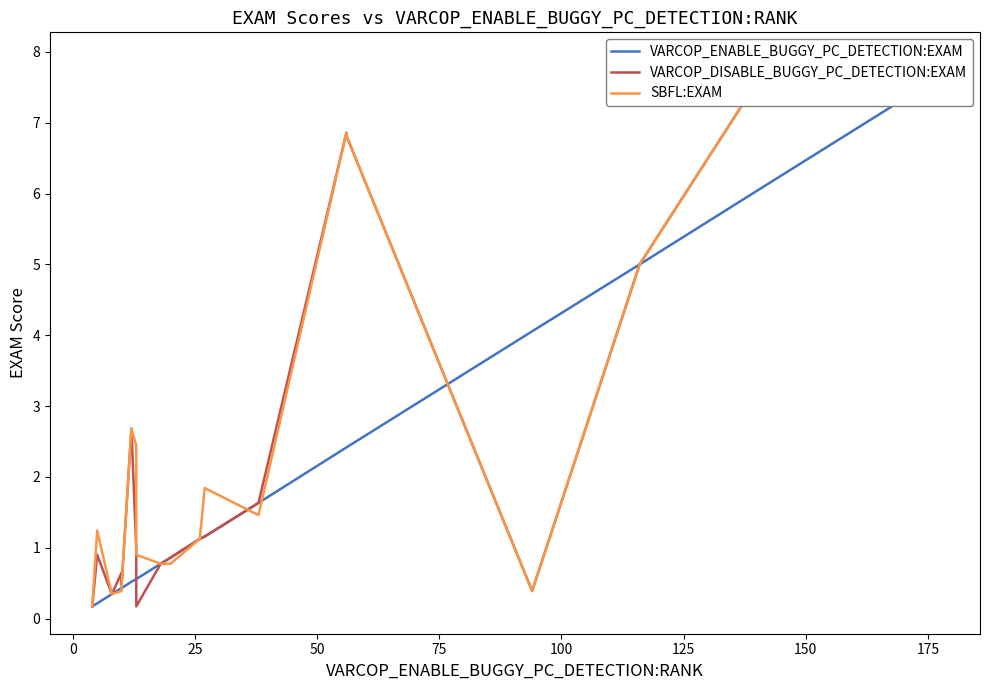

True or false: SBFL:EXAM and VARCOP_ENABLE_BUGGY_PC_DETECTION:EXAM cross at least once.

True